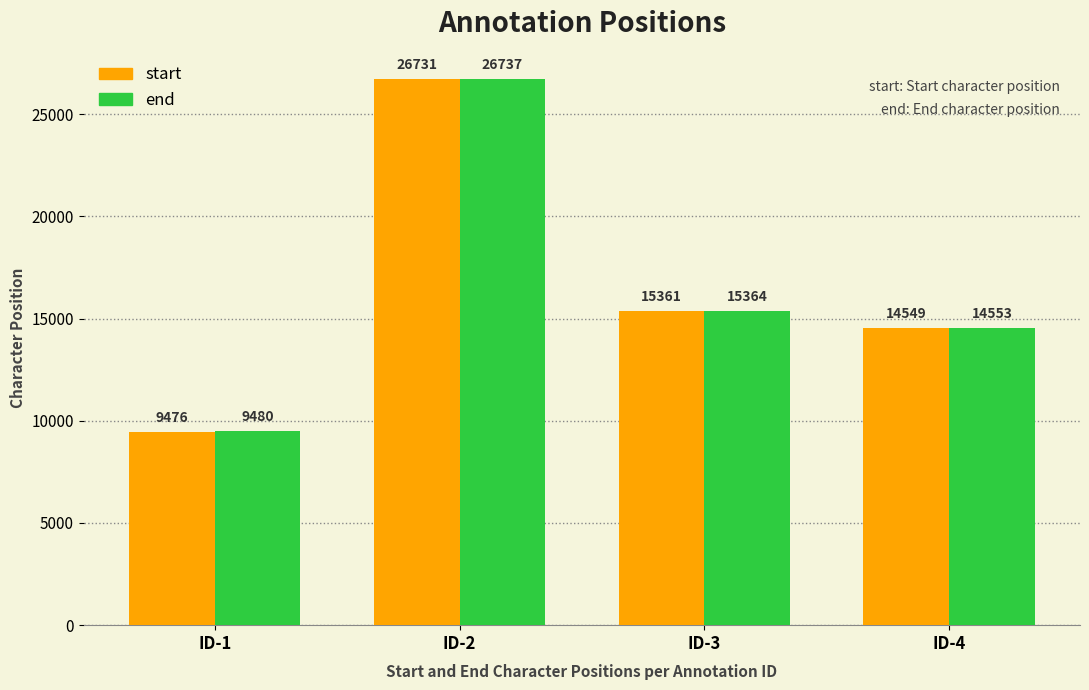

What is the spread (max minus min) of values at ID-4?

4